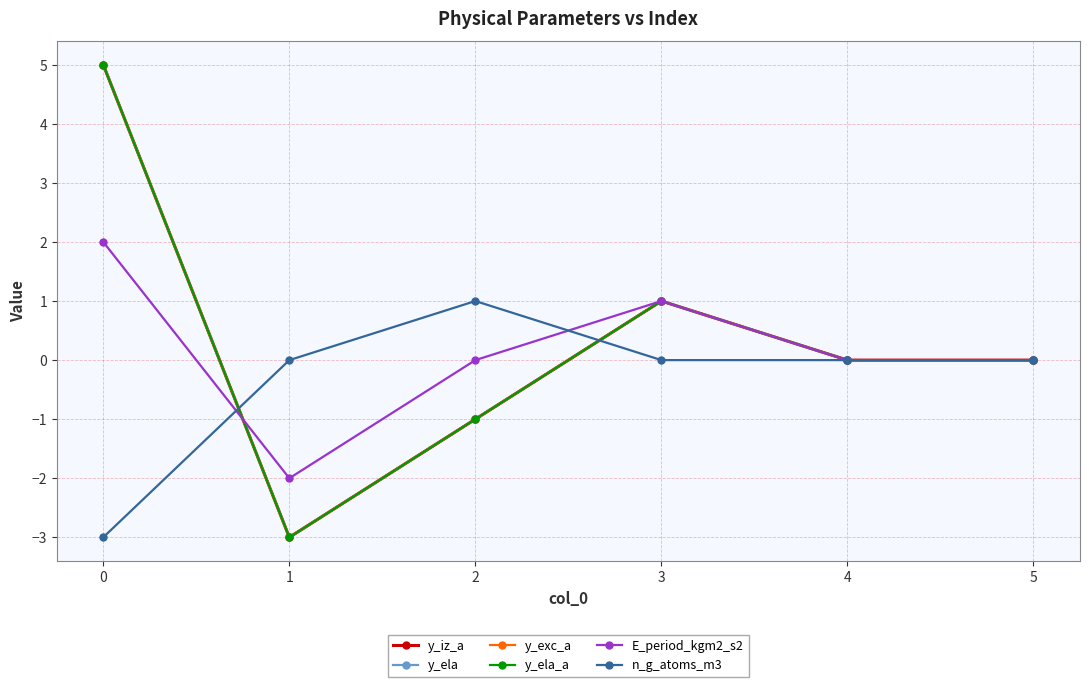

What is the value of the y_ela point at the 4th from the left?

1